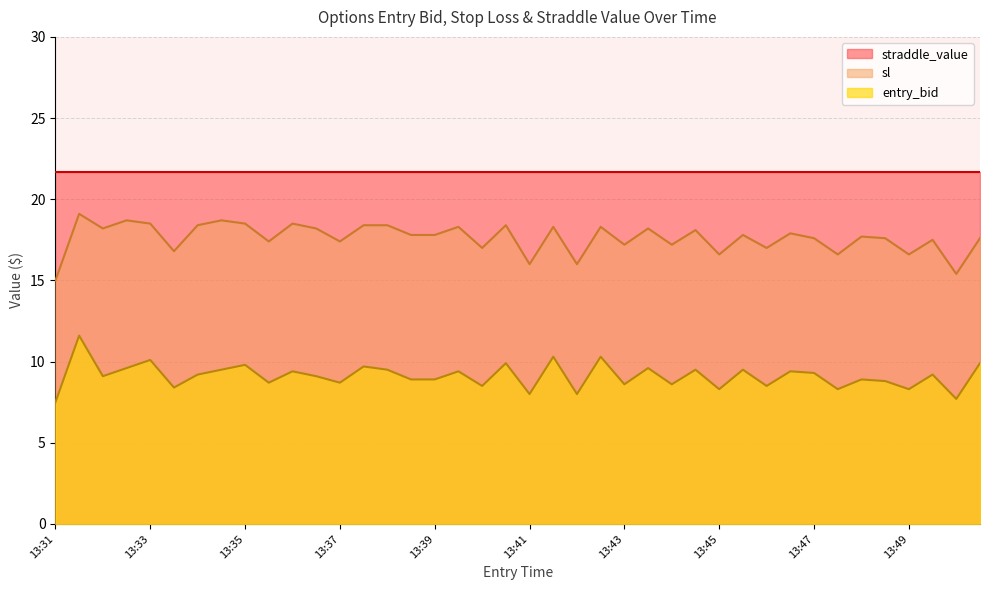

True or false: entry_bid and straddle_value intersect in this chart.

False